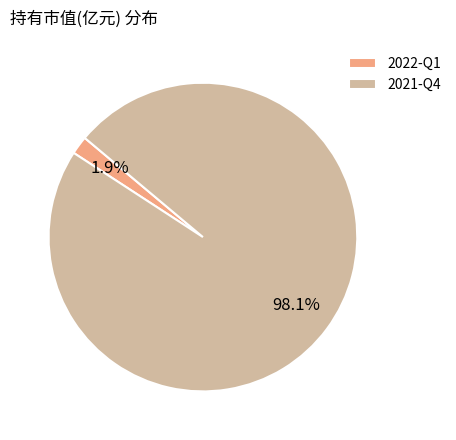

Which slice is the smallest?

2022-Q1